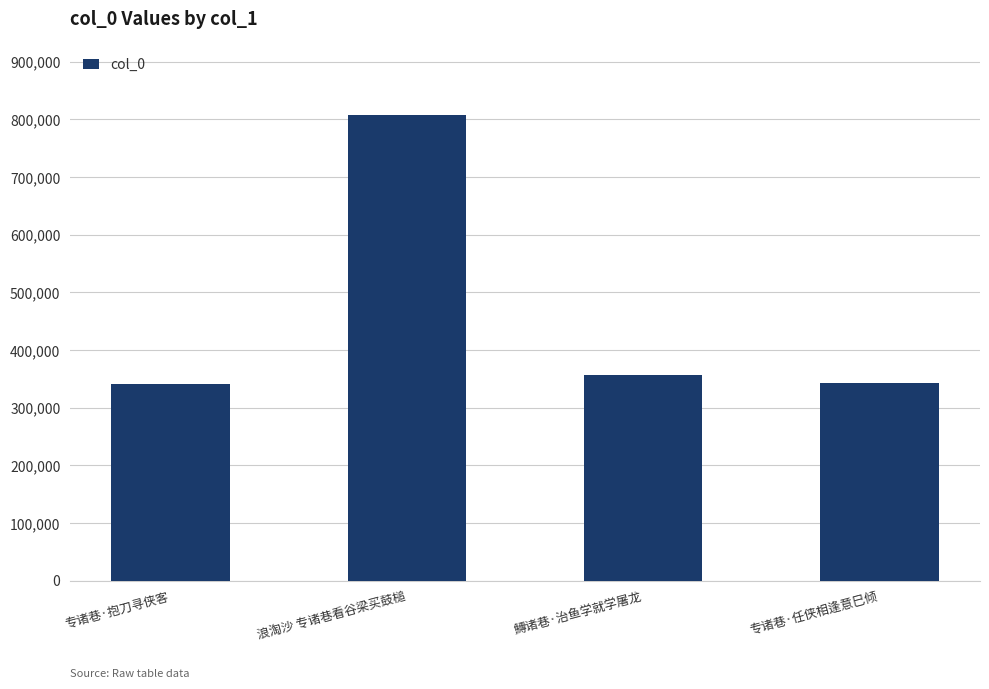

Which category has the highest value across all series?

浪淘沙 专诸巷看谷梁买鼓槌